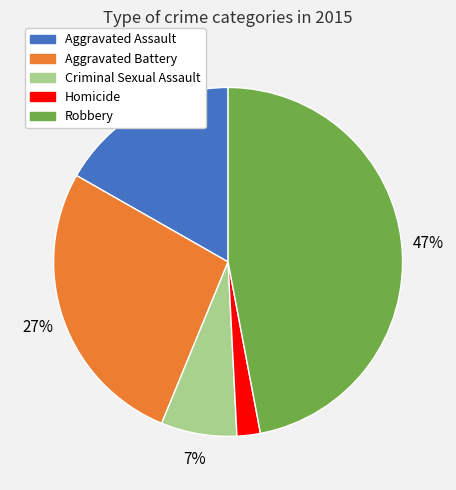

To the nearest percent, what is the average slice percentage?

20%